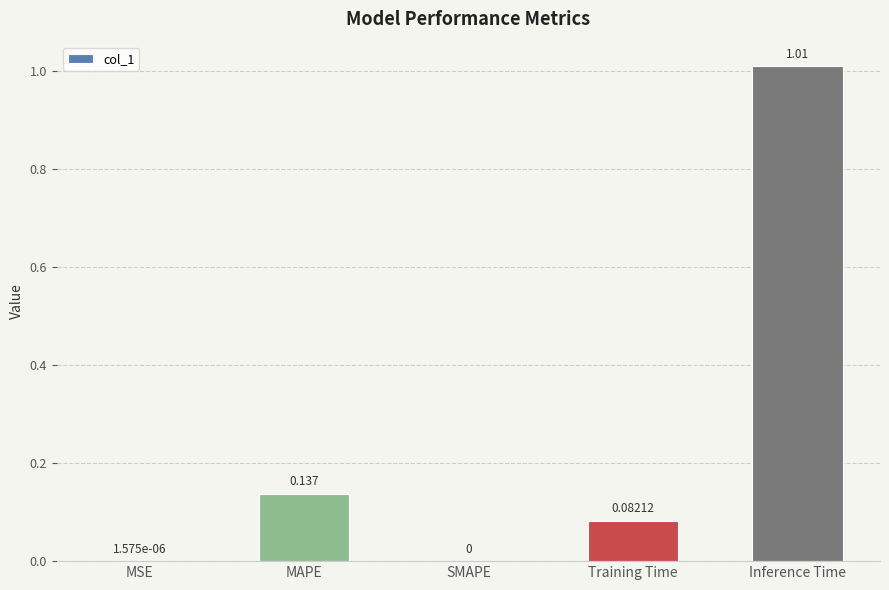

Between MAPE and SMAPE, which is larger?

MAPE